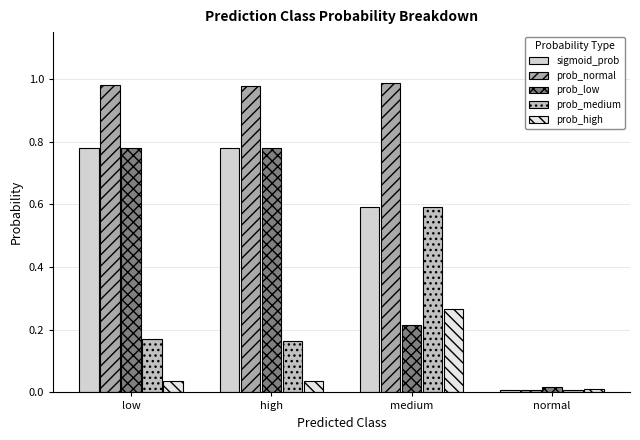

The value of sigmoid_prob at medium is 0.6. True or false?

True